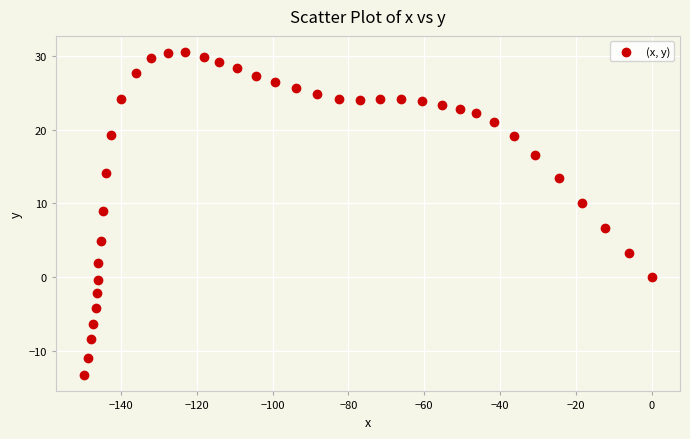

What is the range of X values (max minus min)?

149.7